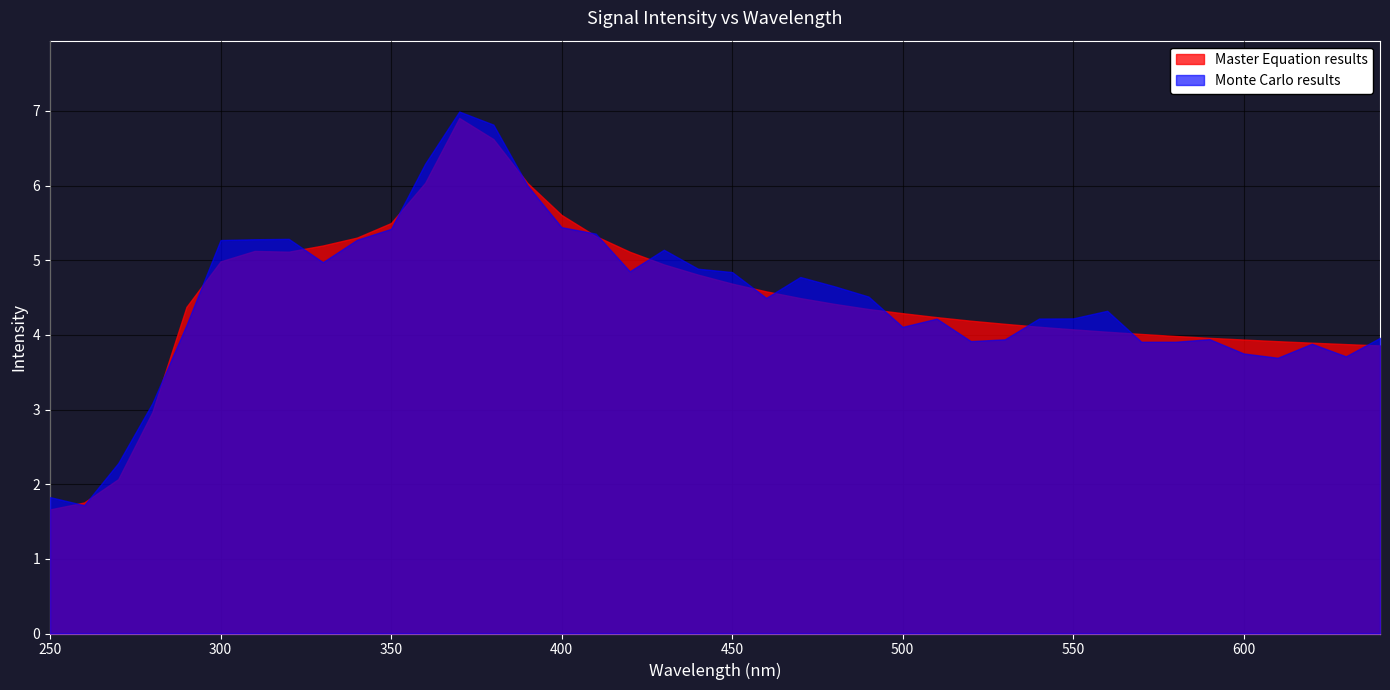

What is the smallest value displayed?

1.7